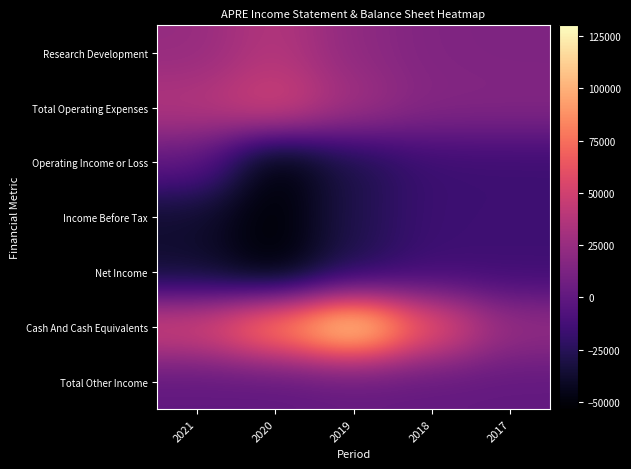

Which has a higher value, 2017 or 2018?

2018